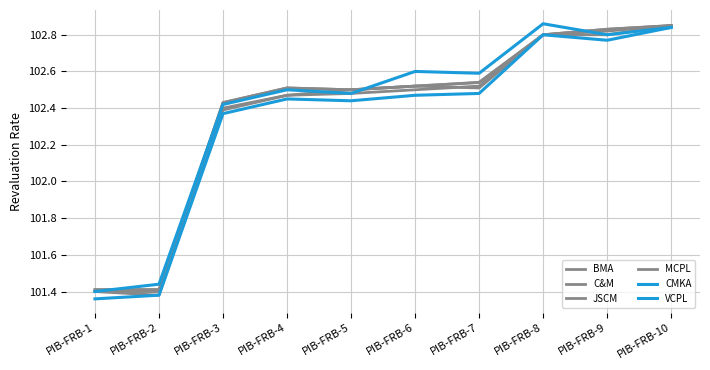

Is this an area chart (filled region under the line)?

No